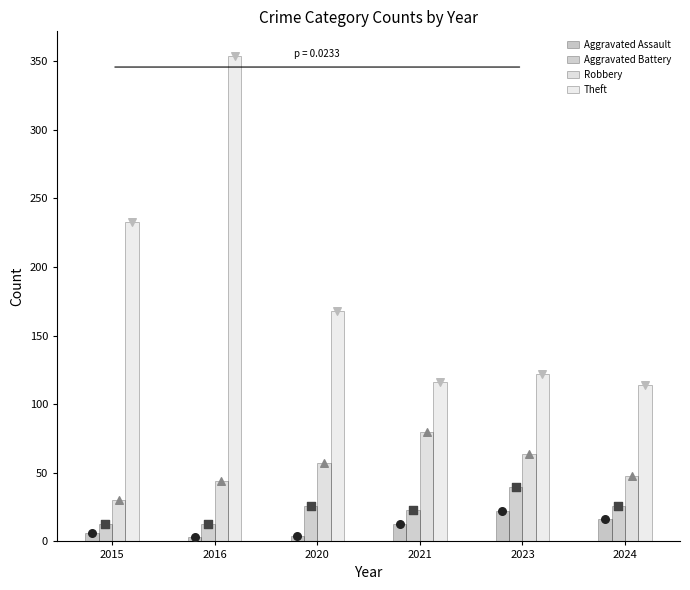

At how many categories does at least one series exceed 138?

3